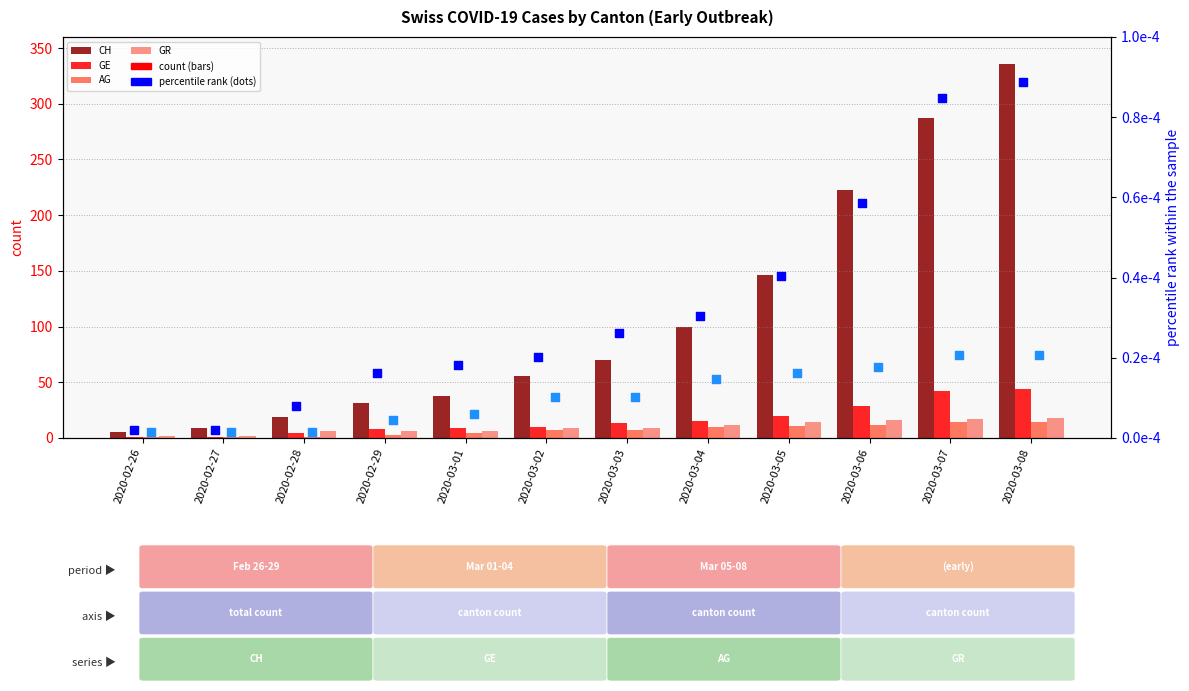

What is the total value across all series at 2020-02-28?

30.0